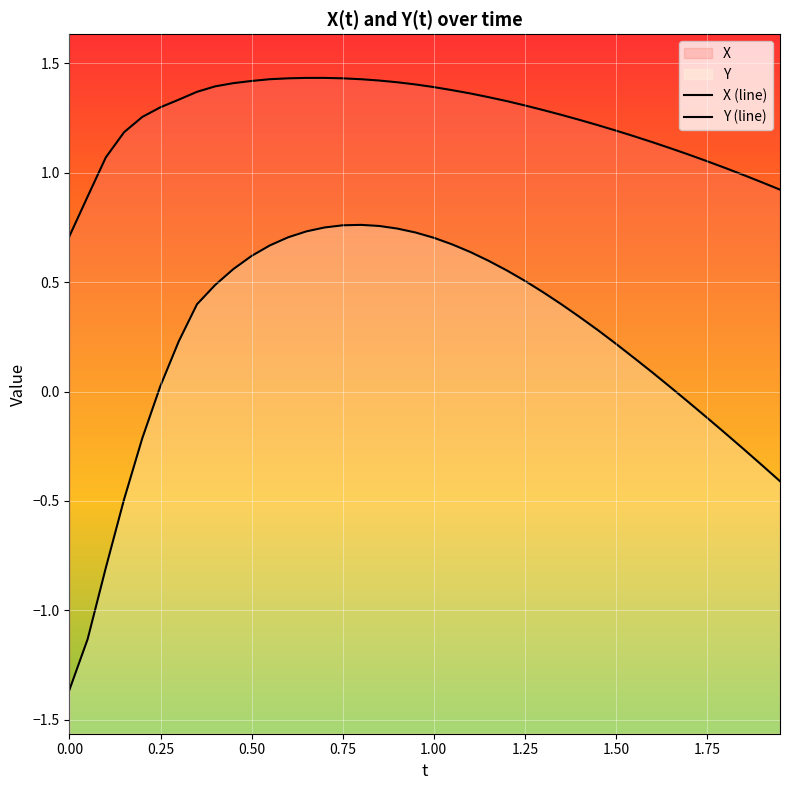

True or false: Y and X cross at least once.

False